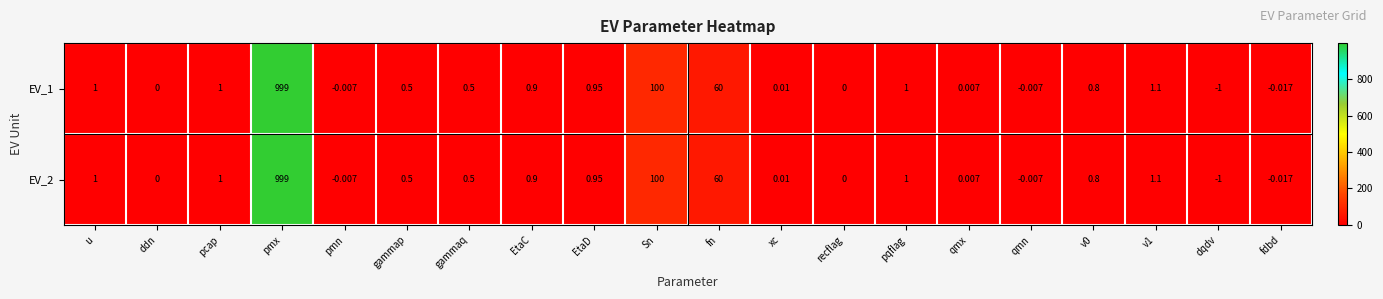

At which category does the chart reach its peak across all series?

pmx